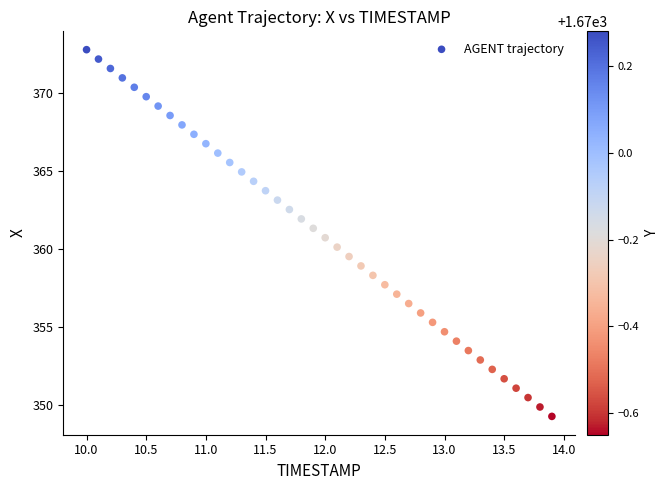

What is the range of Y values (max minus min)?

23.5